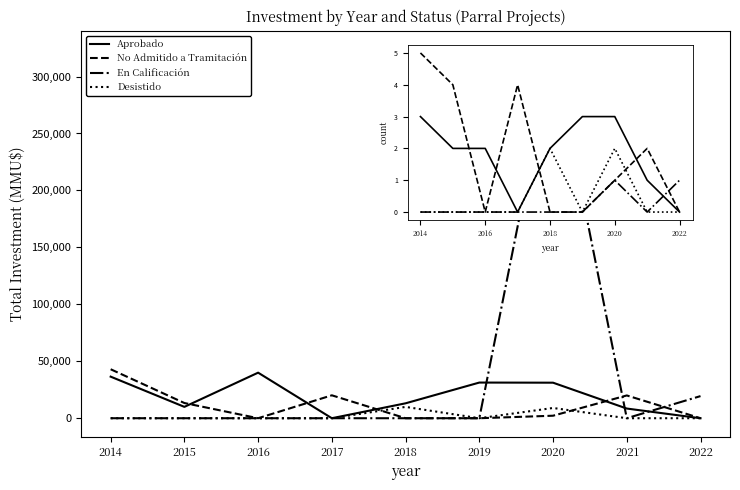

Rank the series at 2018 from highest to lowest value.

Aprobado, Desistido, No Admitido a Tramitación, En Calificación